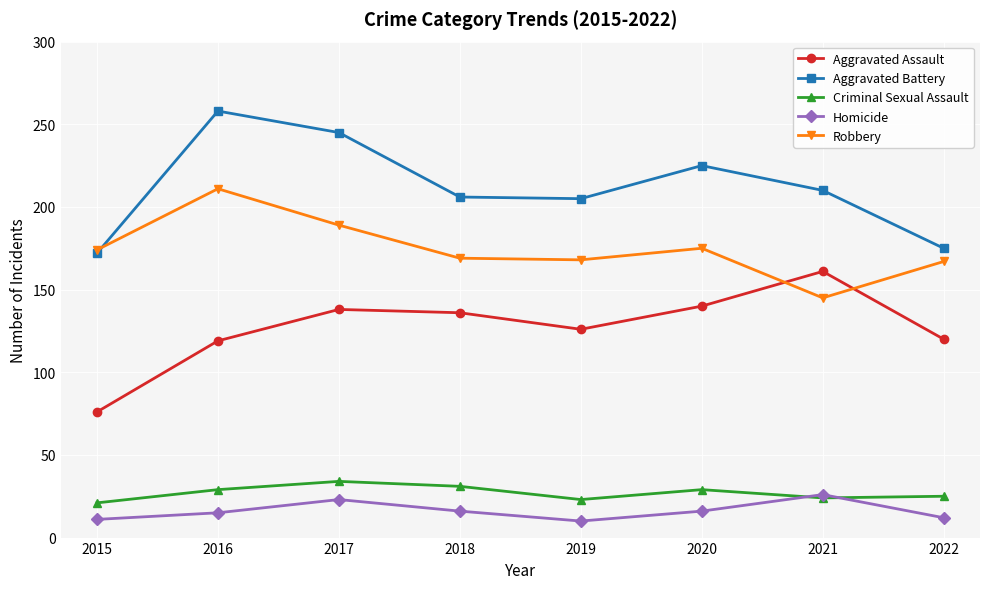

The Homicide series shows 16 at 2018. True or false?

True